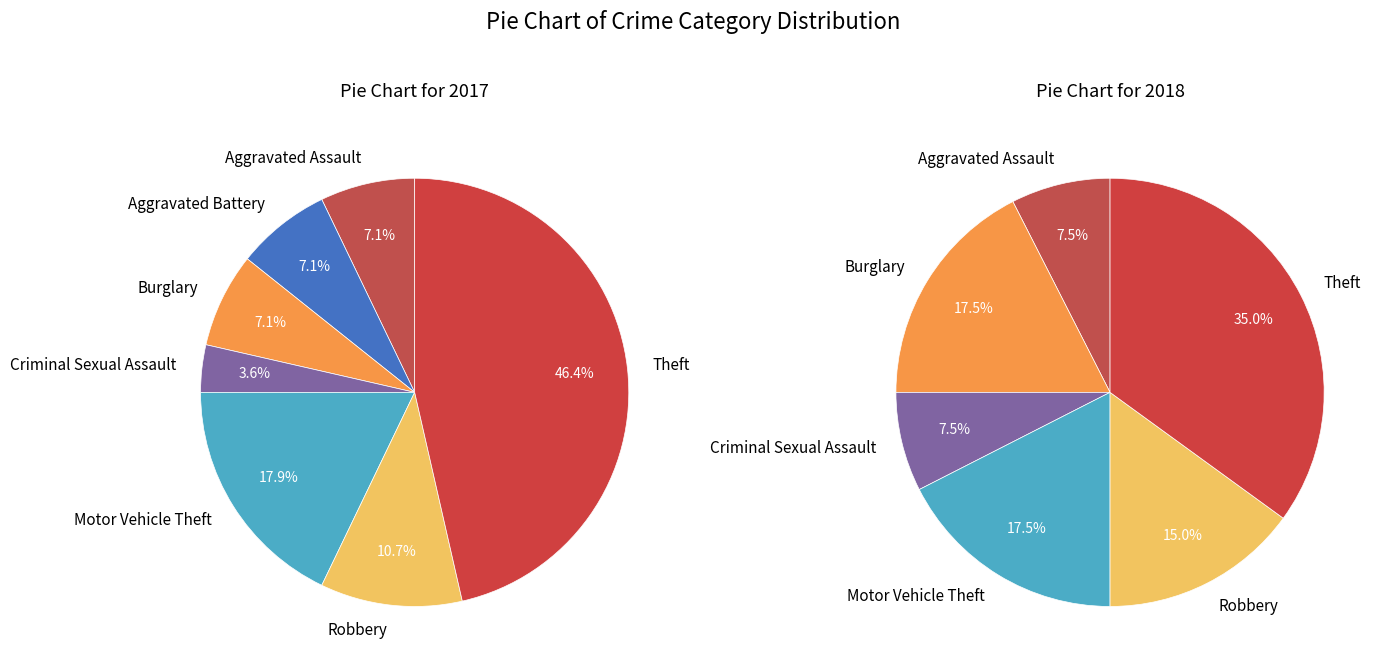

Rank the series at 4 from highest to lowest value.

values_2018, values_2017